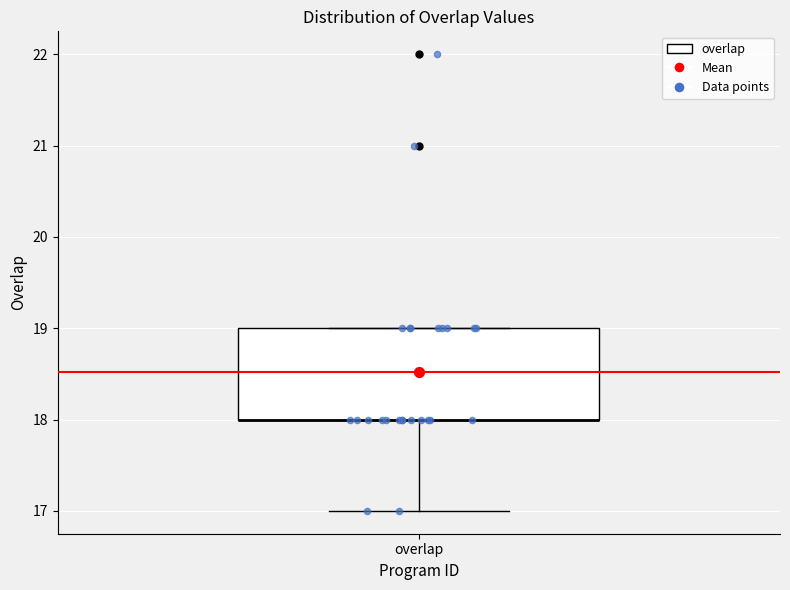

Read this box plot against the y-axis: the position of the median line, the range covered by the box, and the ends of both whiskers. The values are not printed on the chart, so give them approximately, as read against the axis.

median 18 (drawn on the box's lower edge), box 18 to 19, whiskers 17 to 19